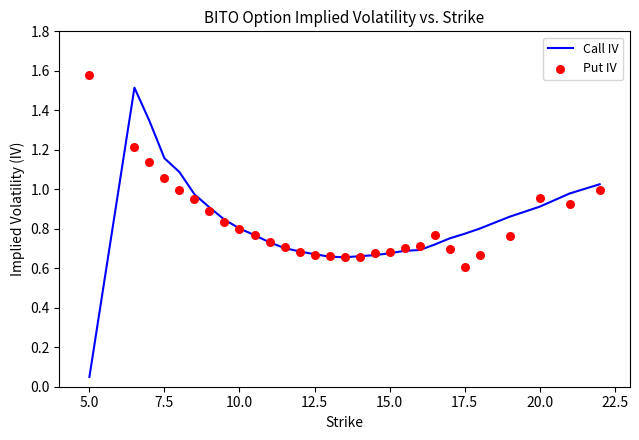

Which series has the widest spread of Y values?

Call IV